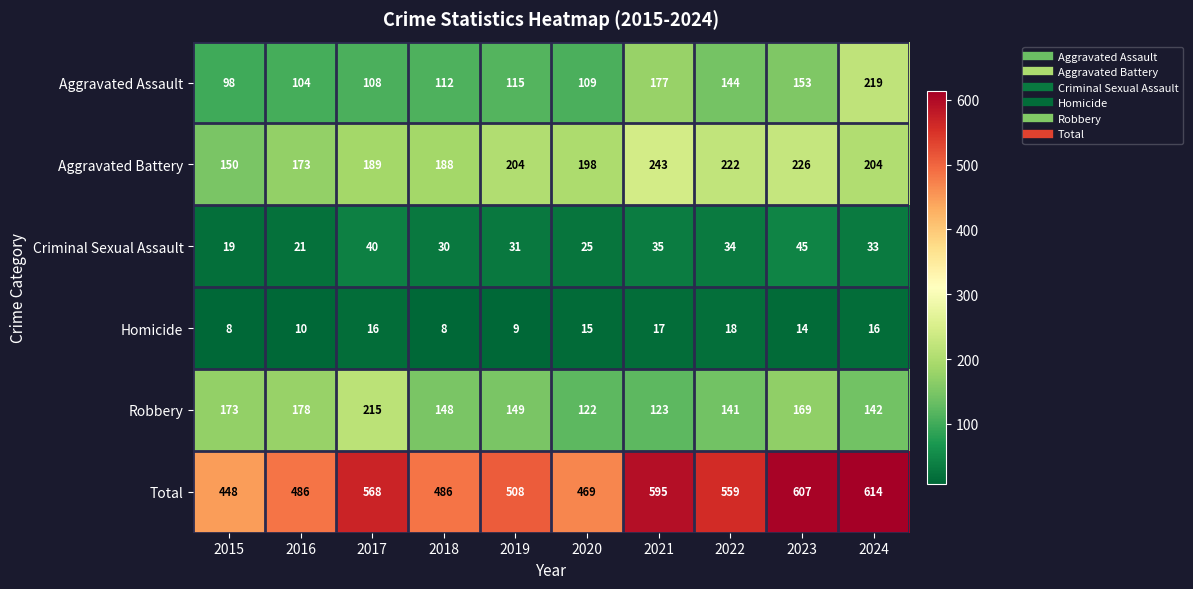

Is it true that Homicide equals 9 at 2019?

True